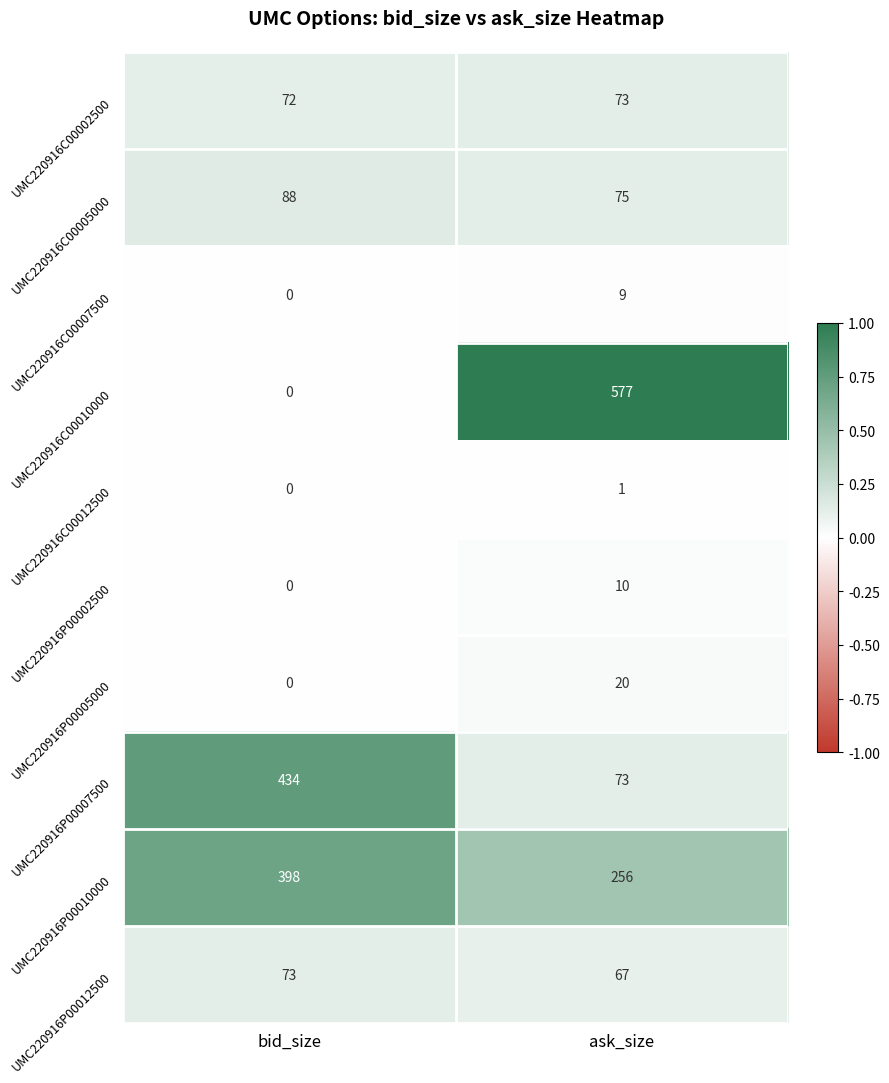

Reading left to right, extract all data points from this chart.

UMC220916C00002500: bid_size=72	ask_size=73
UMC220916C00005000: bid_size=88	ask_size=75
UMC220916C00007500: bid_size=0	ask_size=9
UMC220916C00010000: bid_size=0	ask_size=577
UMC220916C00012500: bid_size=0	ask_size=1
UMC220916P00002500: bid_size=0	ask_size=10
UMC220916P00005000: bid_size=0	ask_size=20
UMC220916P00007500: bid_size=434	ask_size=73
UMC220916P00010000: bid_size=398	ask_size=256
UMC220916P00012500: bid_size=73	ask_size=67